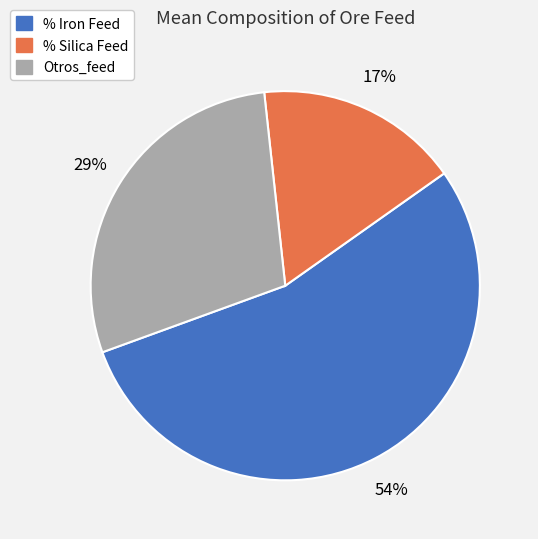

Does any single category account for the majority?

Yes